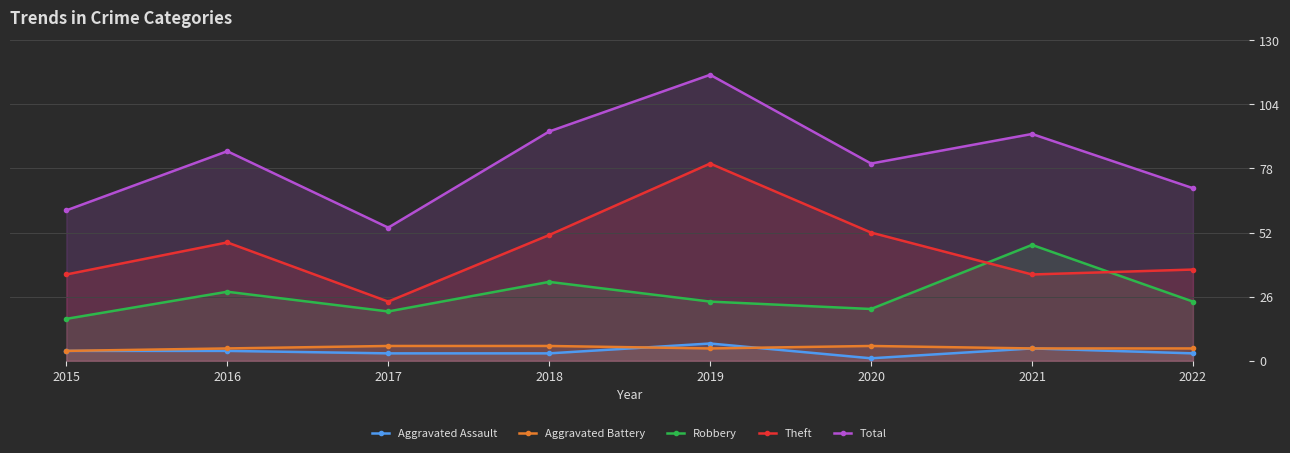

Reading left to right, what are all the values shown in this chart?

Aggravated Assault: 4	4	3	3	7	1	5	3
Aggravated Battery: 4	5	6	6	5	6	5	5
Robbery: 17	28	20	32	24	21	47	24
Theft: 35	48	24	51	80	52	35	37
Total: 61	85	54	93	116	80	92	70